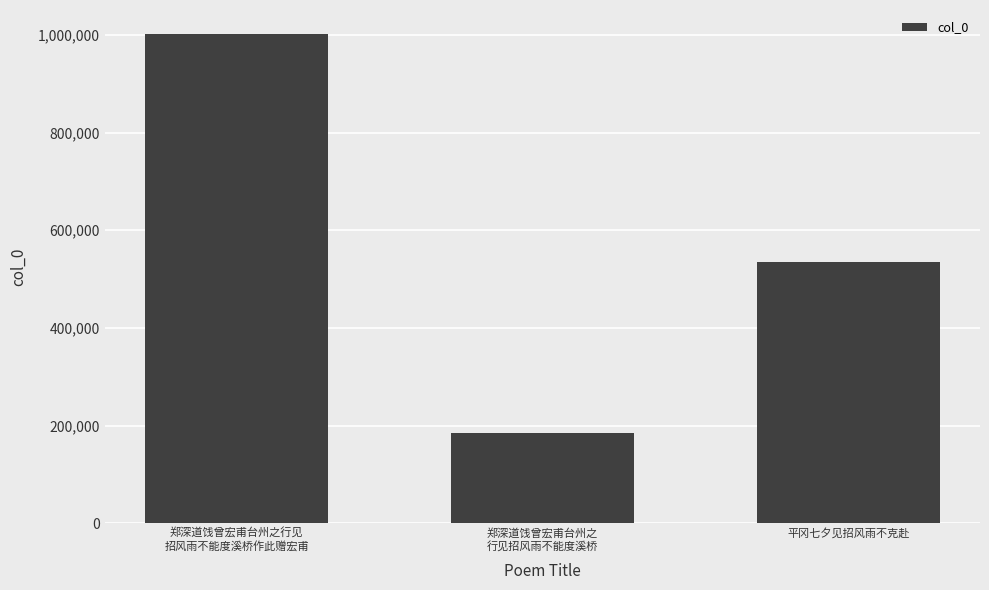

The value at 郑深道饯曾宏甫台州之
行见招风雨不能度溪桥 is 184775. True or false?

True